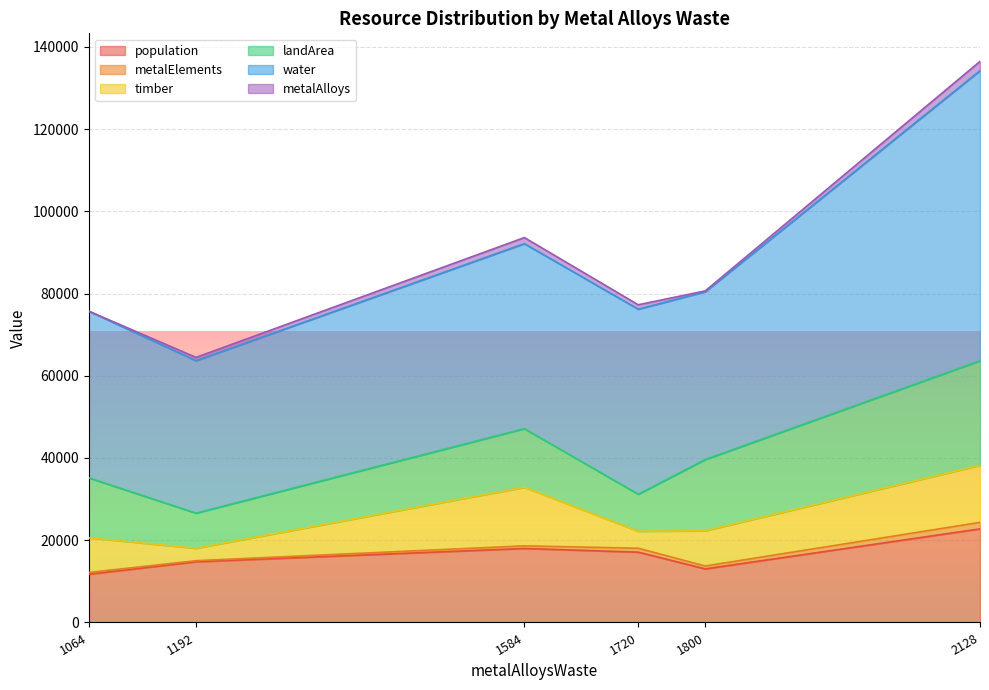

How many categories are shown in the chart?

6